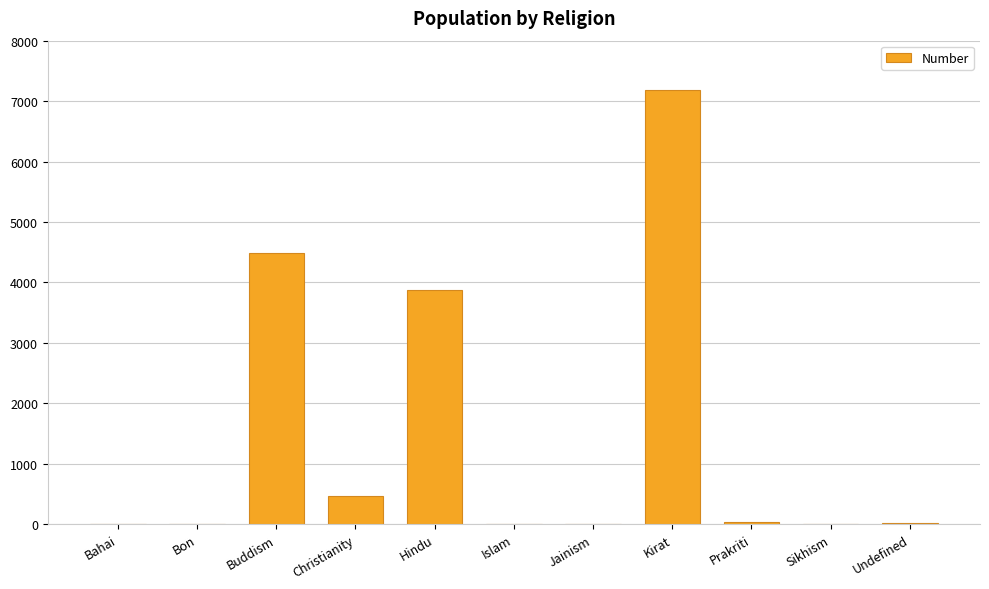

What is the greatest value displayed?

7182